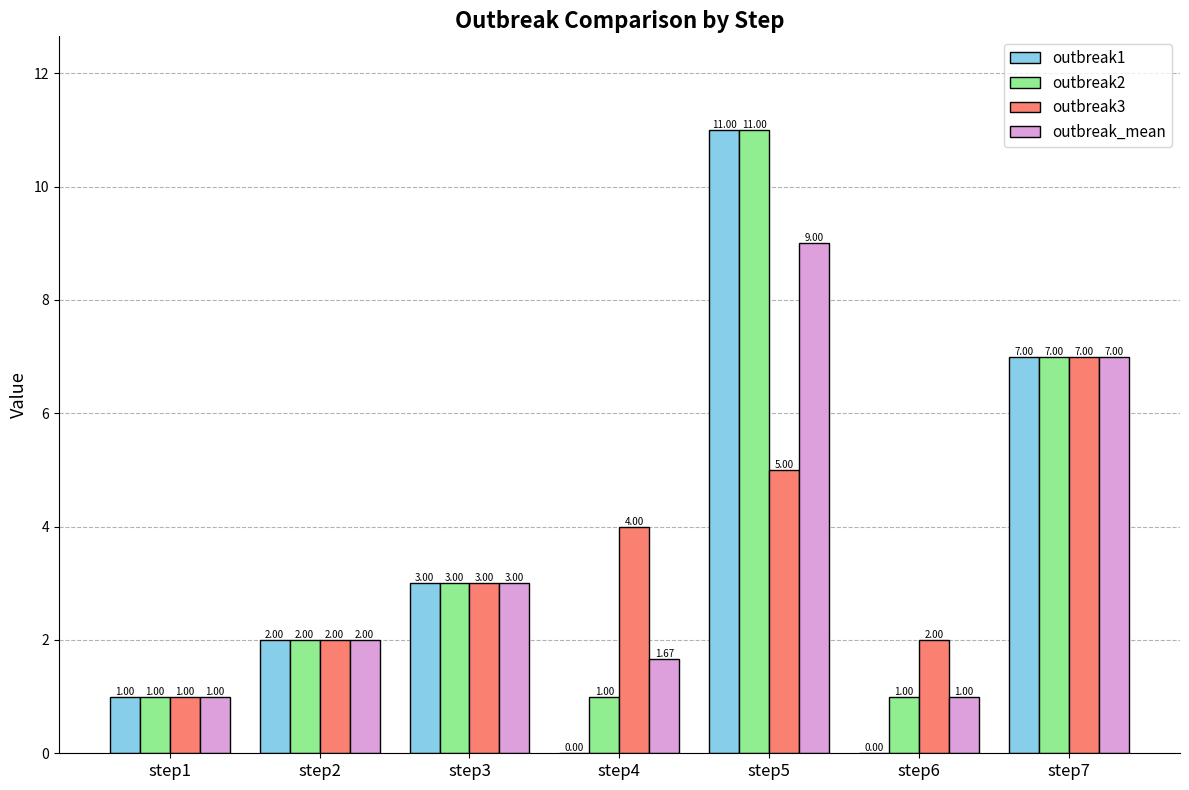

Read the outbreak1 value at step1.

1.0